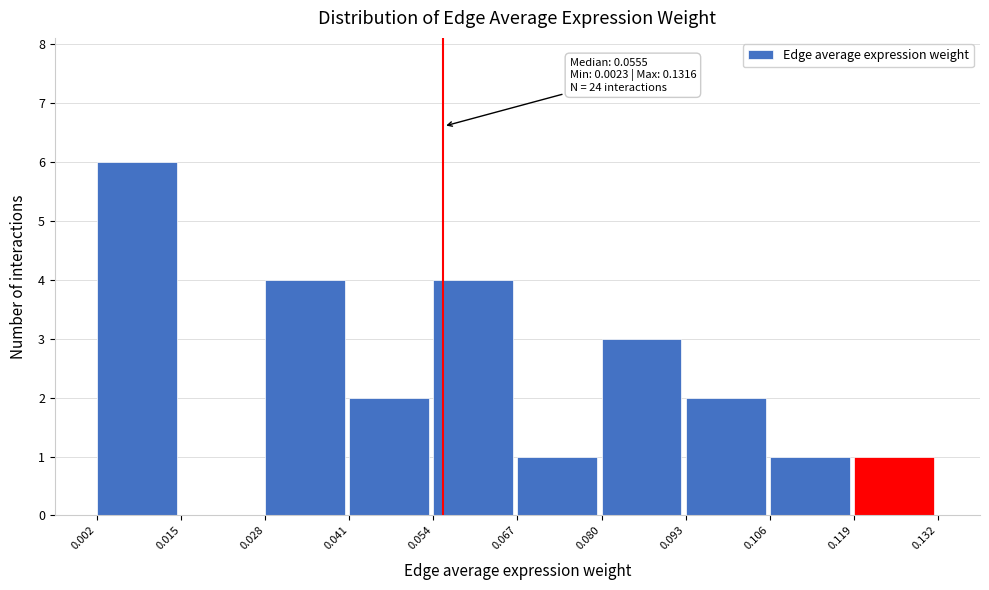

Over which range of the x-axis is the bar tallest?

0.002 to 0.015